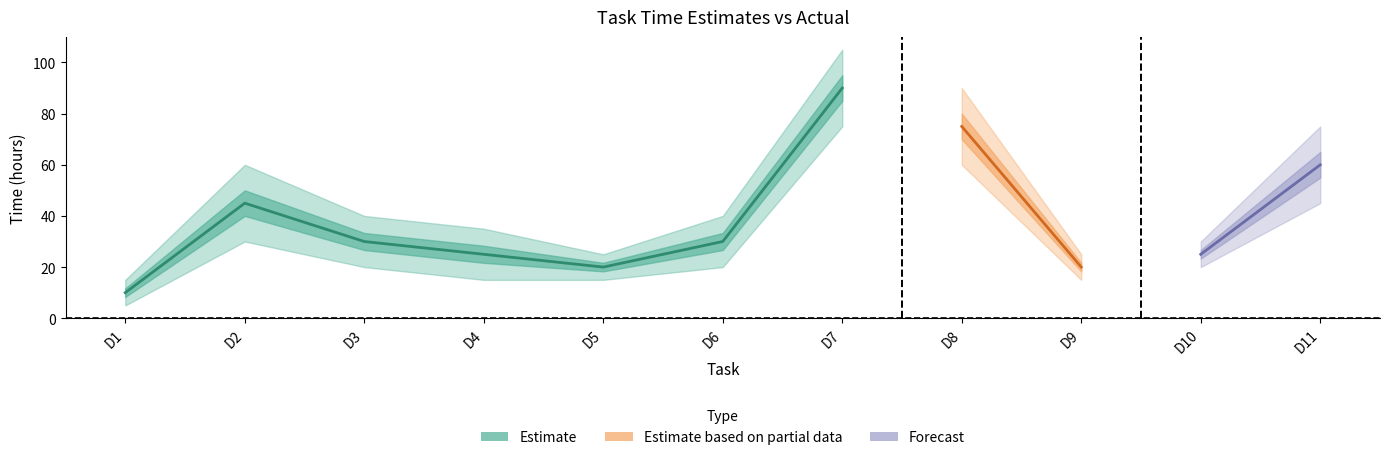

Which category has the highest value in the Best Case series?

D7